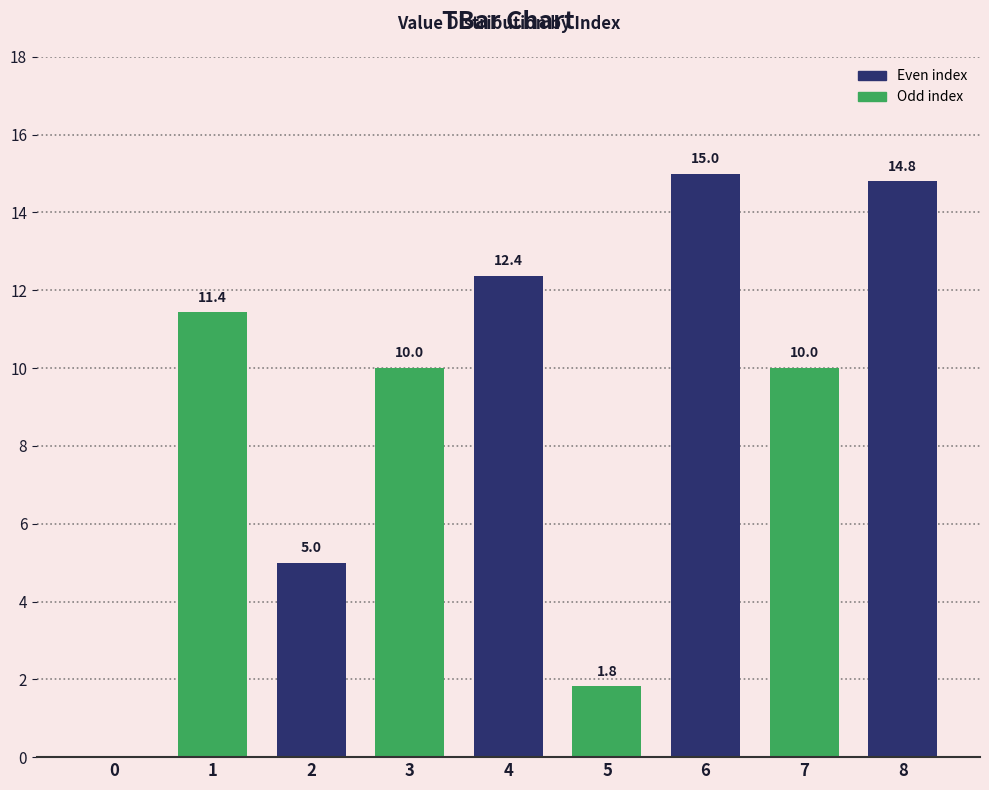

Where does the data first go above 10?

1